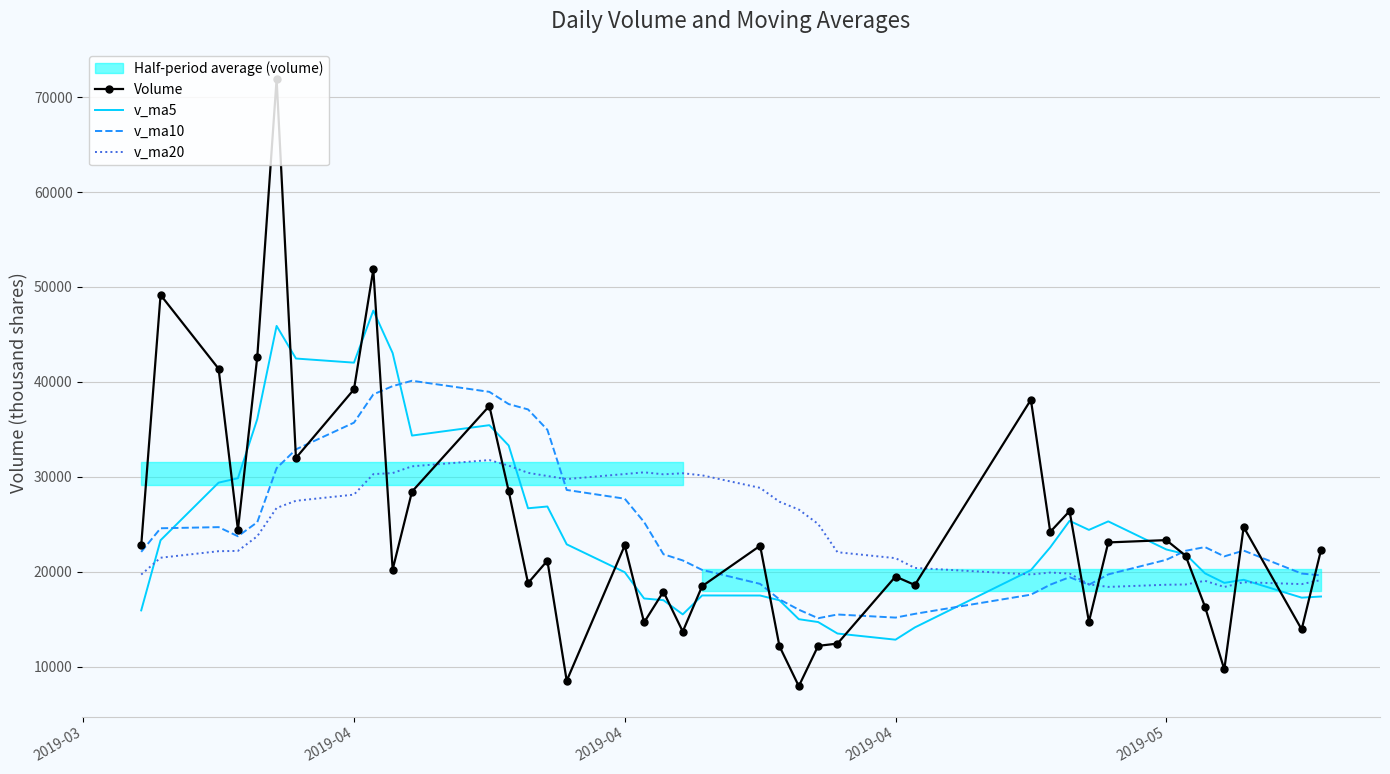

Is the value of v_ma10 at 2019-04 greater than the value of v_ma20 at 36?

Yes